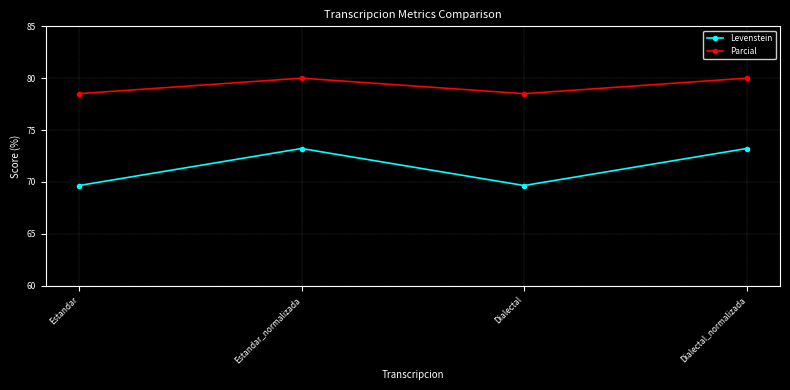

What is the label of the 3rd point from the right?

Estandar_normalizada